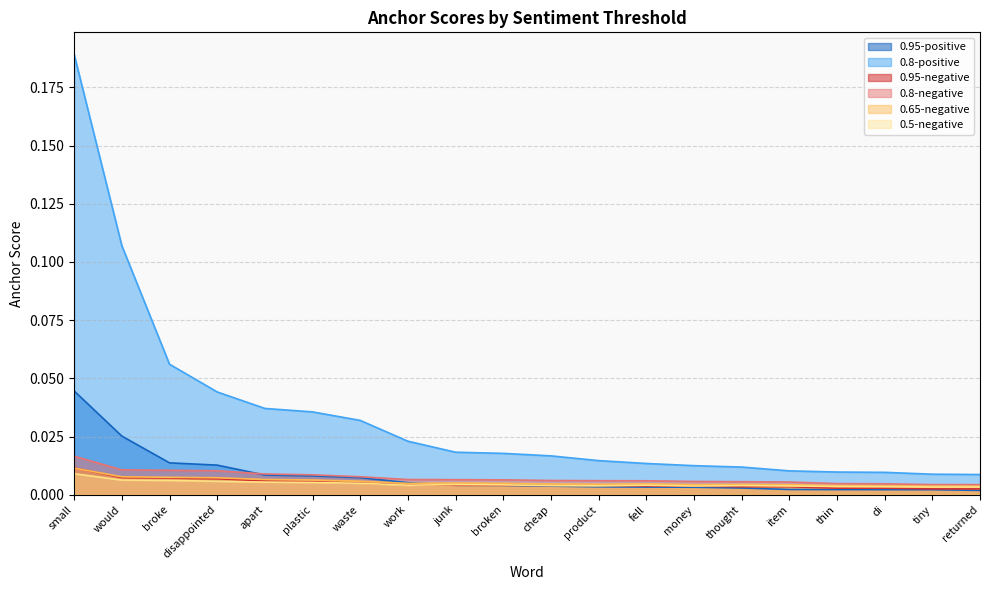

Between plastic and work, which series saw the biggest shift?

0.8-positive